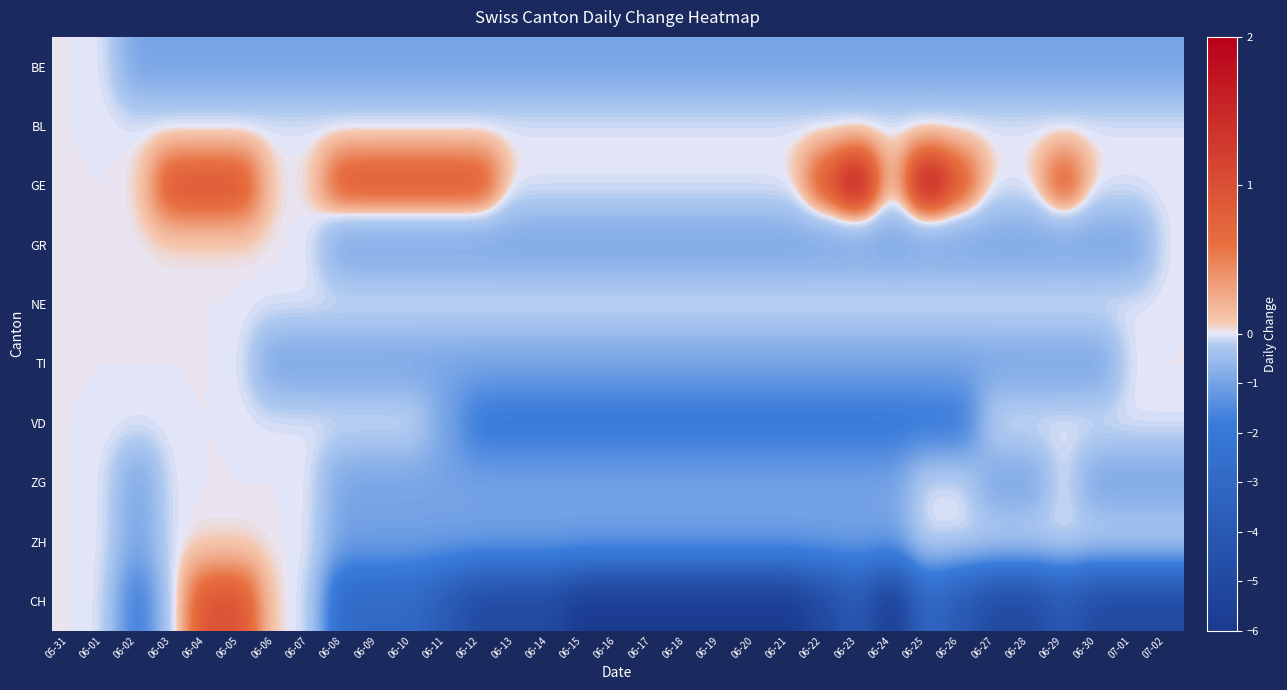

Between 06-26 and 06-12, which is larger?

06-26